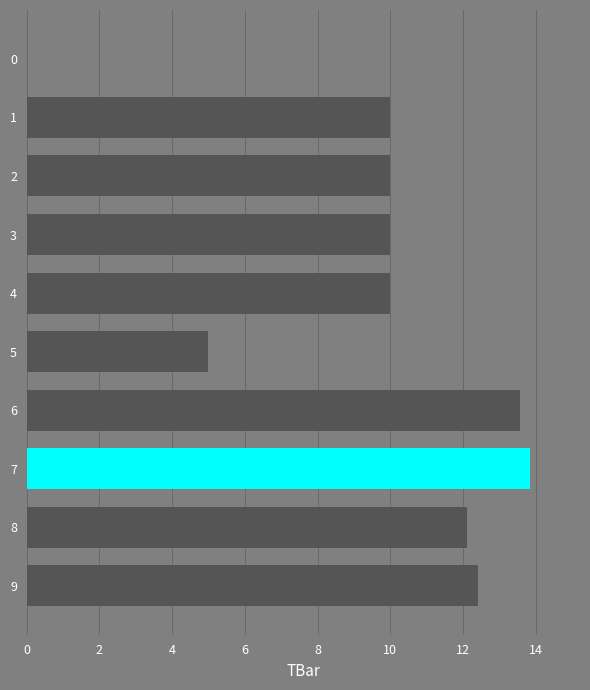

What is the sum of the values at 4 and 8?

22.1